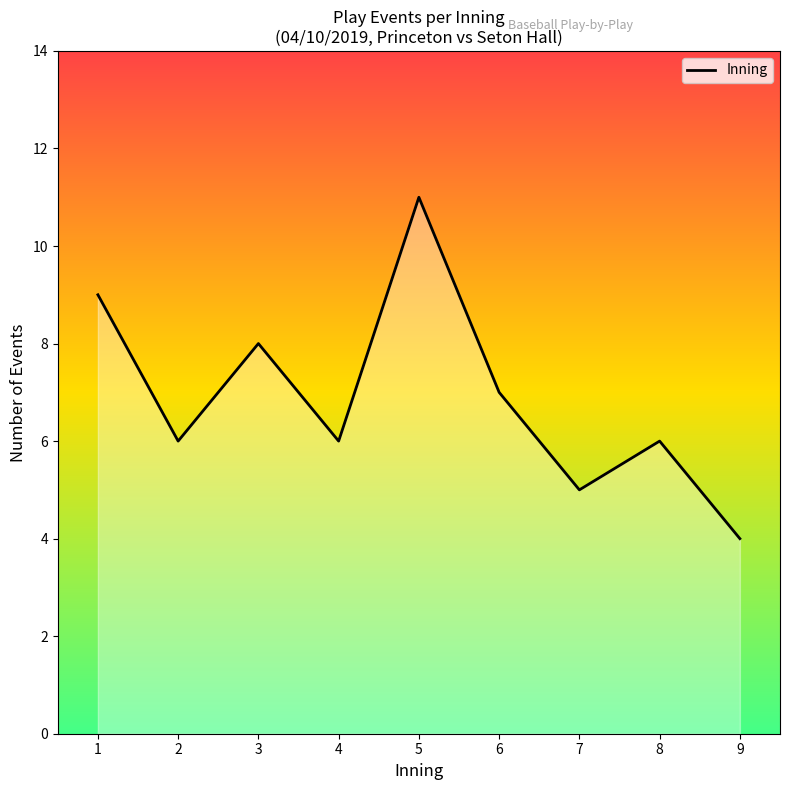

What is the difference between the maximum and minimum values?

7